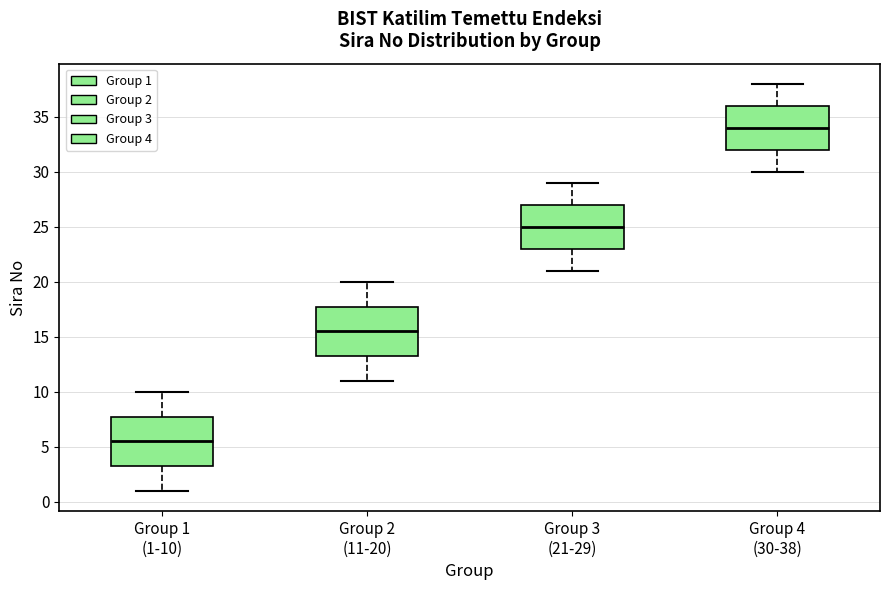

Reading left to right, read every box against the y-axis: the position of its median line, the range the box covers, and the ends of its whiskers. The values are not printed on the chart, so give them approximately, as read against the axis.

Group 1 (1-10): median 5.5, box 3.5 to 8.0, whiskers 1.0 to 10.0
Group 2 (11-20): median 15.5, box 13.5 to 18.0, whiskers 11.0 to 20.0
Group 3 (21-29): median 25.0, box 23.0 to 27.0, whiskers 21.0 to 29.0
Group 4 (30-38): median 34.0, box 32.0 to 36.0, whiskers 30.0 to 38.0